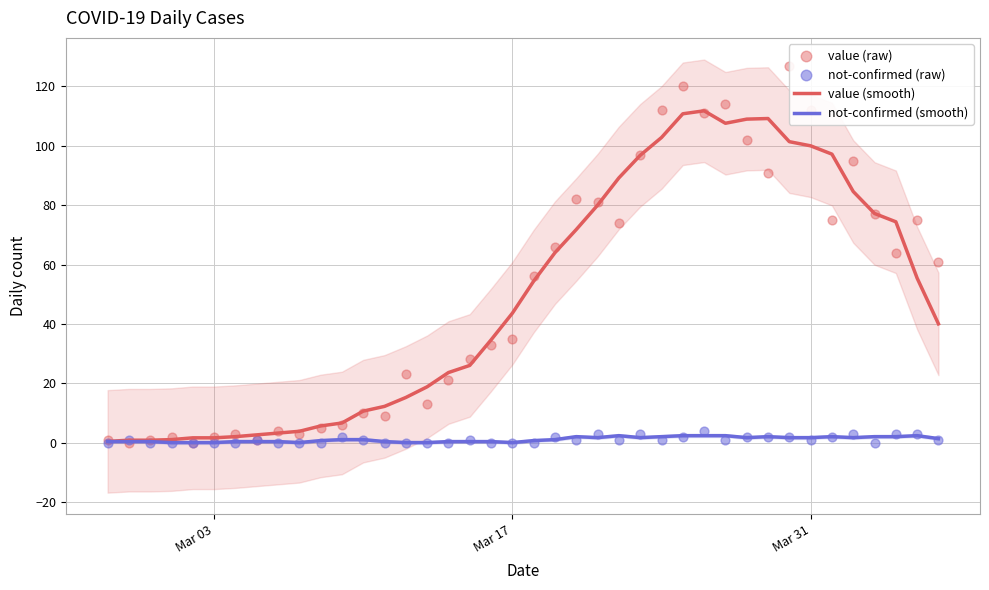

Which series reaches the maximum Y coordinate?

value (raw)